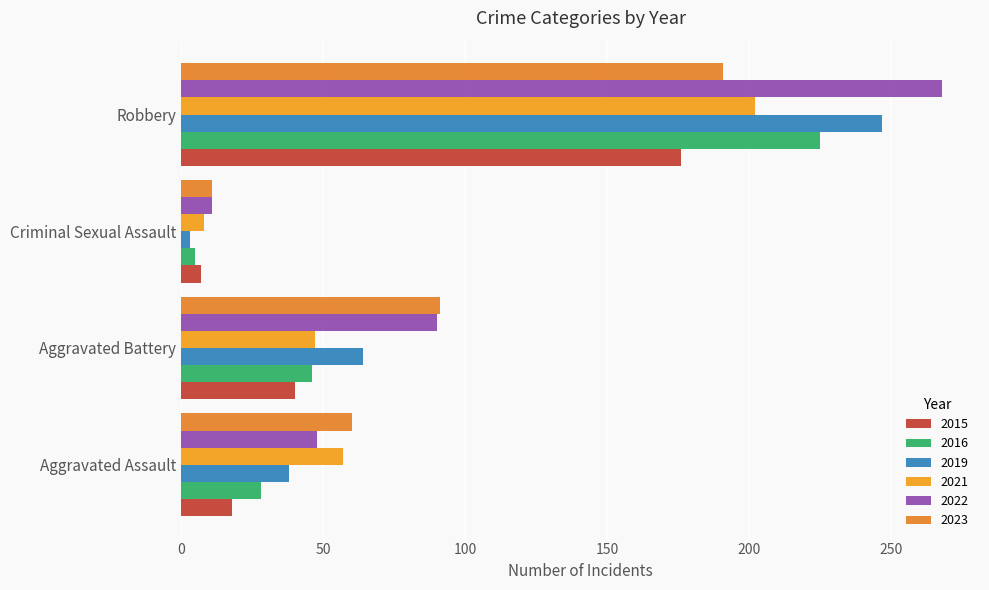

At which label is 2019 closest to 125?

Aggravated Battery